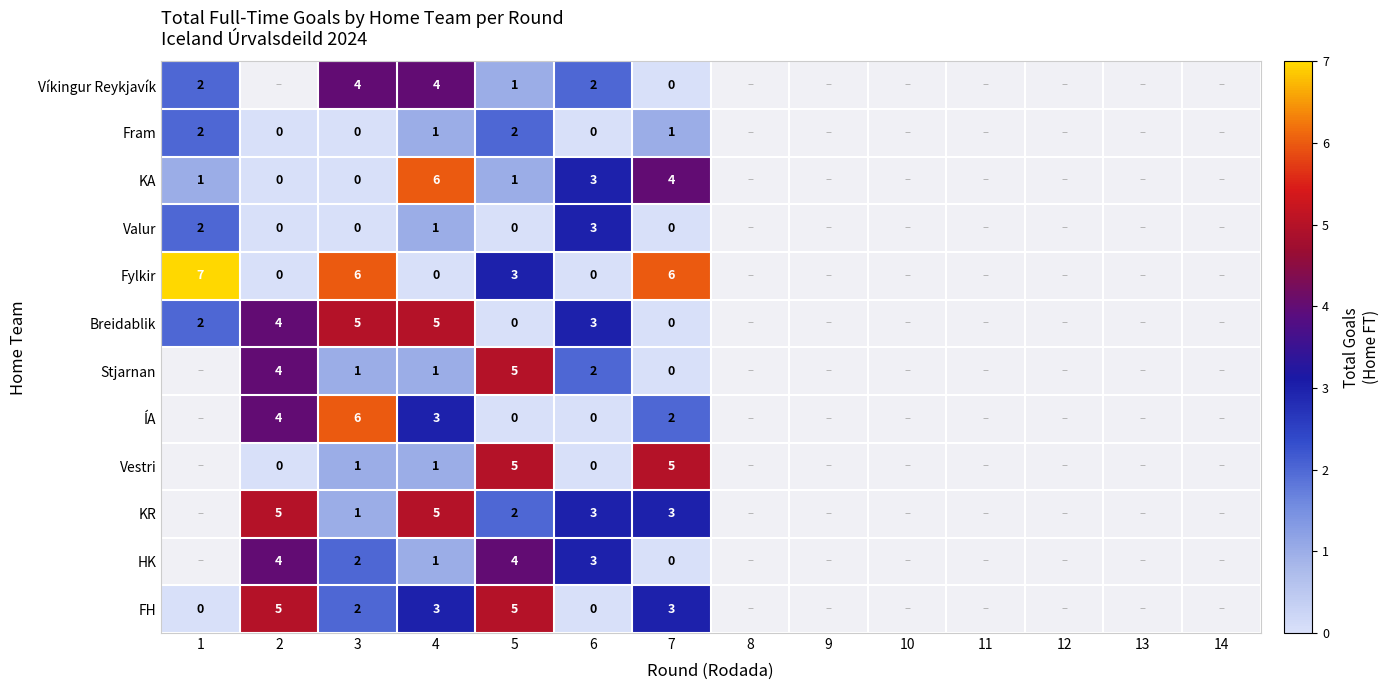

What is the difference between the highest and lowest values at 6?

3